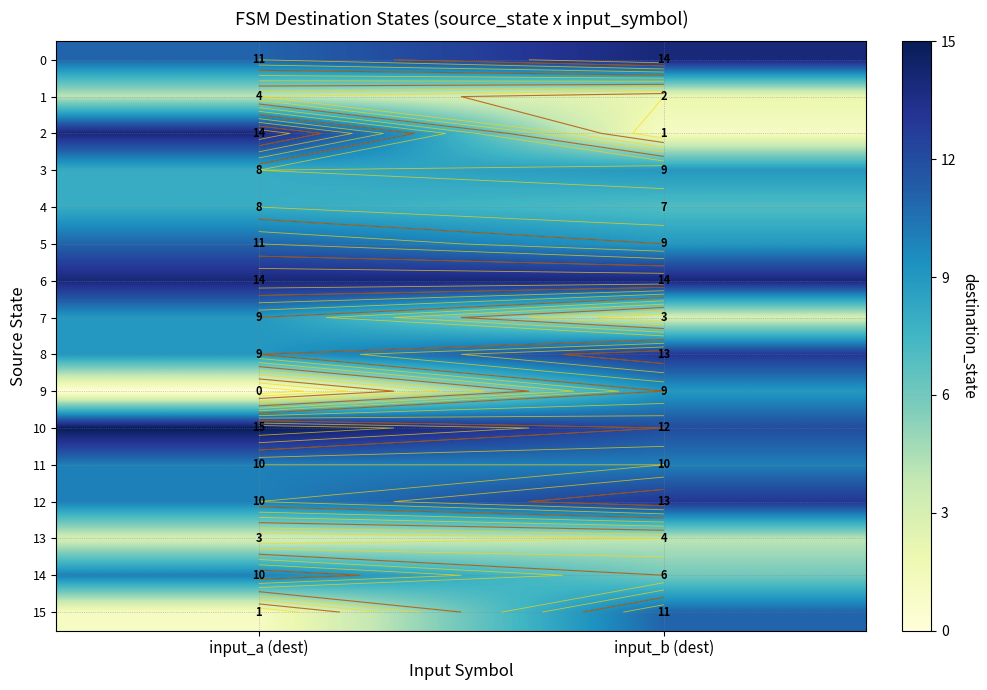

At which label is 14 closest to 8?

input_a (dest)